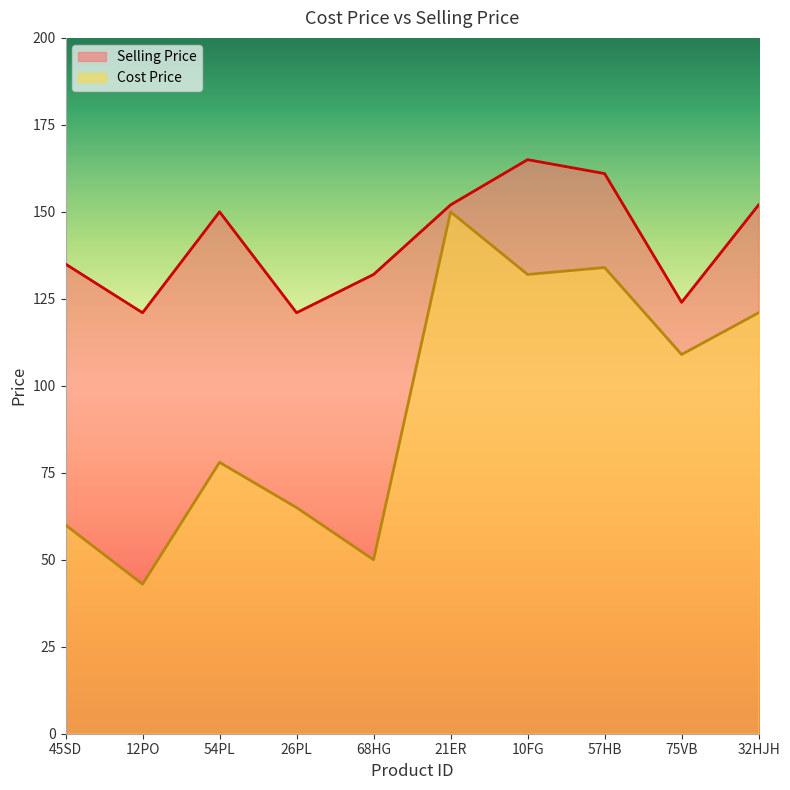

True or false: Cost Price and Selling Price intersect in this chart.

False